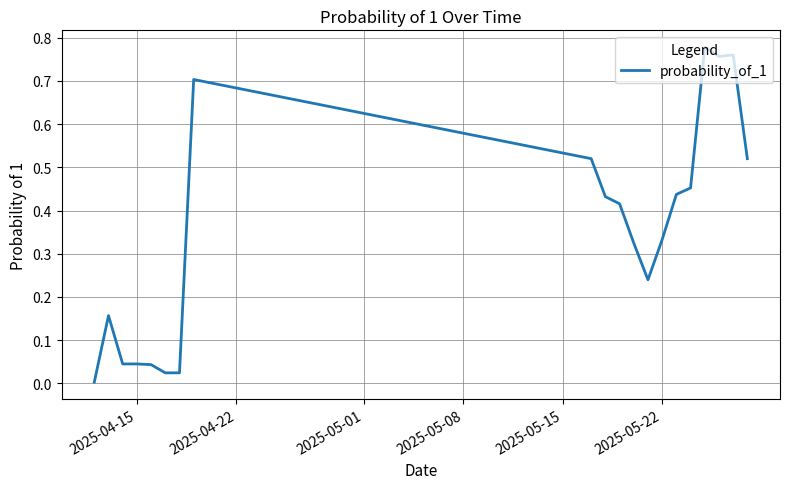

What position from the left is 2025-05-15?

5